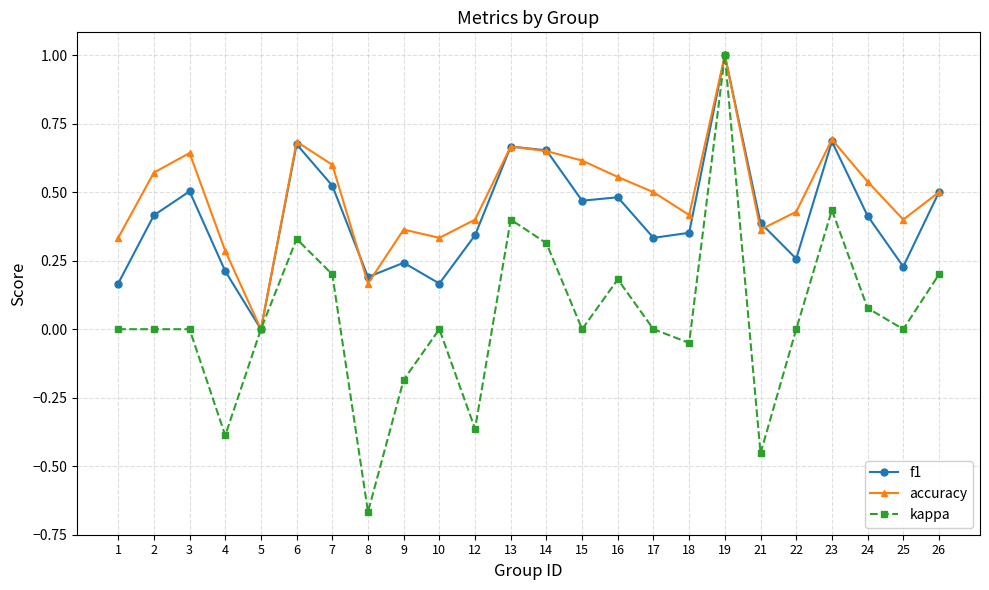

True or false: kappa has more than 0 points higher than both neighbors.

True